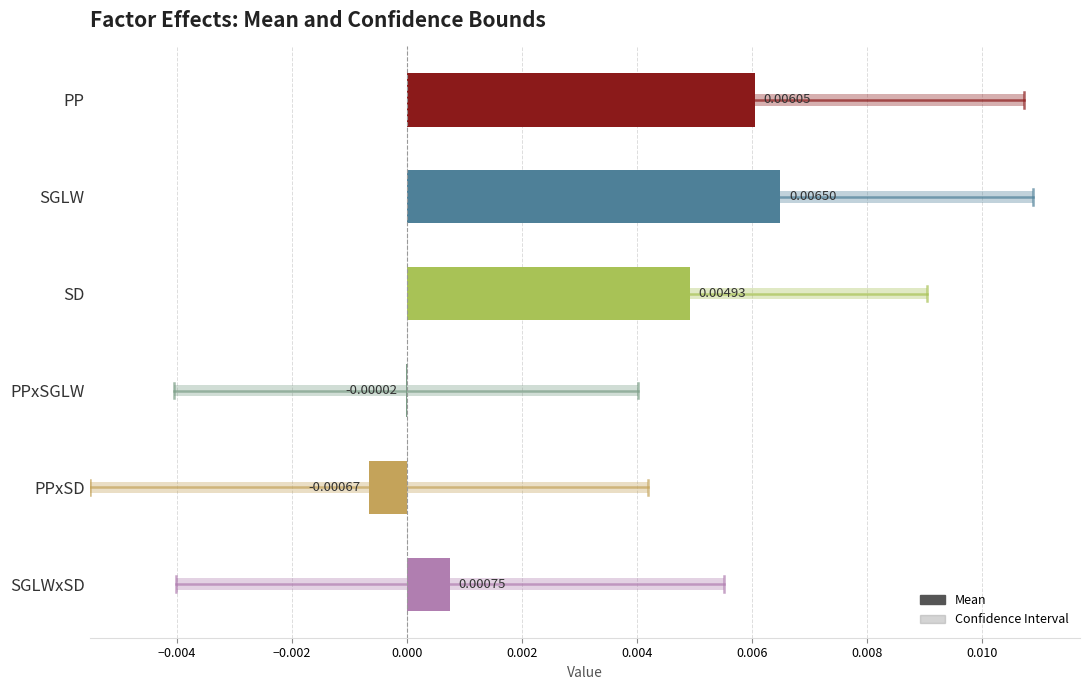

Is it true that the value at PPxSGLW is -0.0?

True